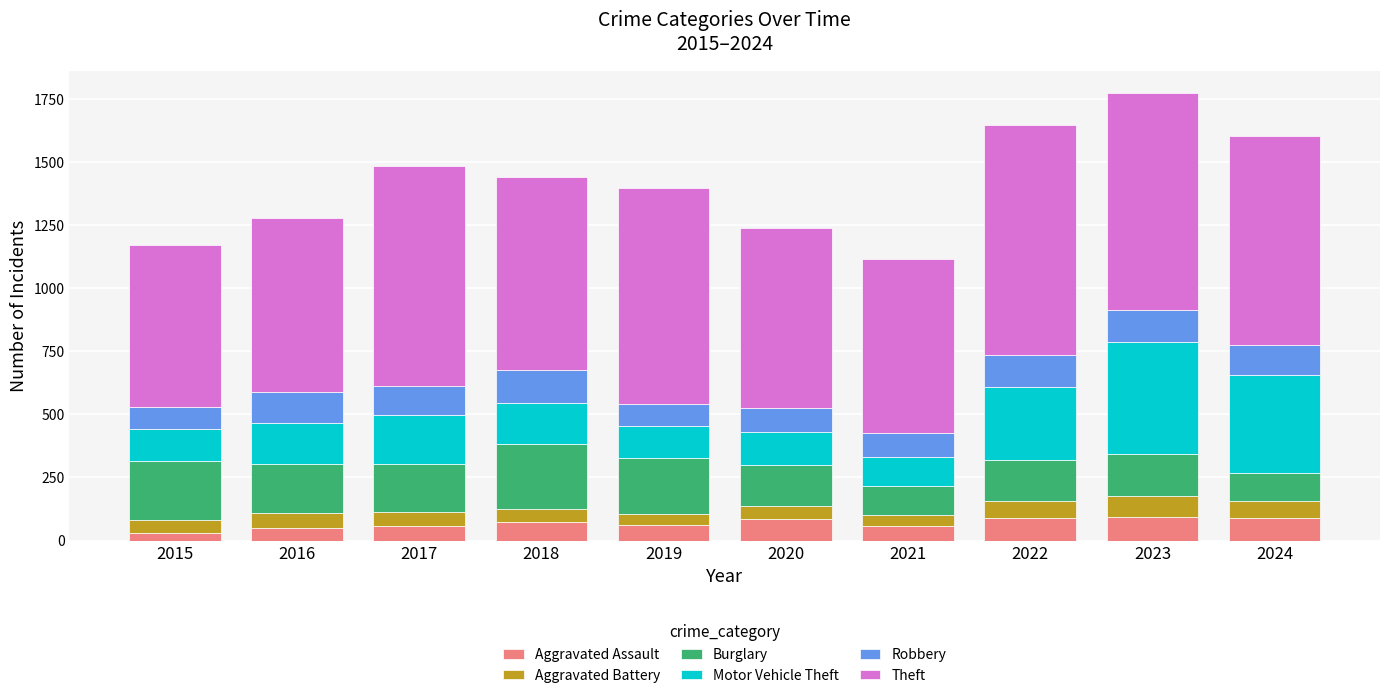

What is the total value across all series at 2020?

1239